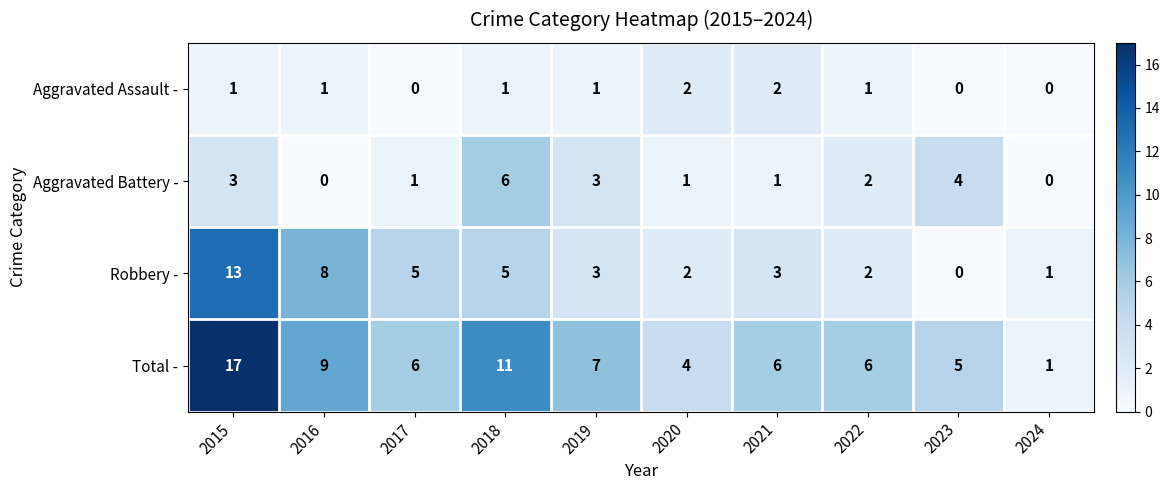

What is the difference between the Robbery - values at 2016 and 2020?

6